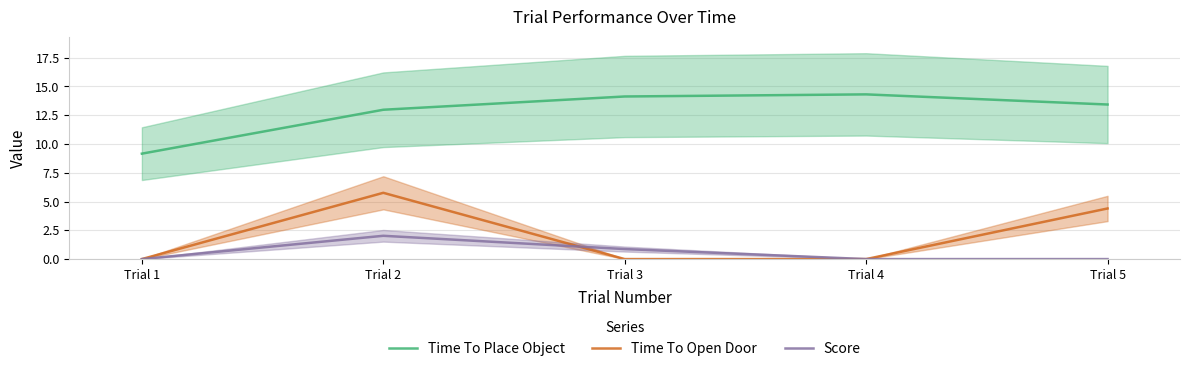

List the labels in order of Time To Open Door value, smallest first.

Trial 3, Trial 4, Trial 1, Trial 5, Trial 2